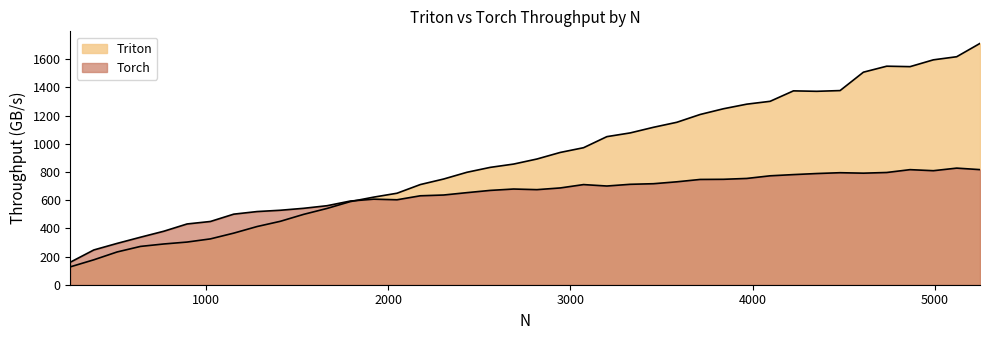

Reading left to right, what are all the values shown in this chart?

Triton: 127.2	176.8	232.4	271.7	289.0	302.6	325.1	365.9	412.7	449.9	499.2	541.0	589.6	621.2	648.8	710.4	749.7	797.6	832.4	855.7	891.6	938.2	971.8	1050.3	1076.7	1116.7	1152.2	1207.5	1248.1	1280.7	1300.9	1375.0	1371.8	1377.0	1507.5	1550.0	1546.7	1595.0	1617.1	1711.6
Torch: 160.5	246.6	293.2	337.0	379.4	431.0	448.6	500.6	518.9	528.2	542.0	560.4	593.6	606.9	602.5	630.8	636.3	653.1	669.0	678.7	674.3	686.4	710.2	700.1	712.2	716.5	730.0	746.7	747.7	753.9	772.5	781.1	788.7	794.4	791.2	796.0	816.2	808.7	827.0	816.3